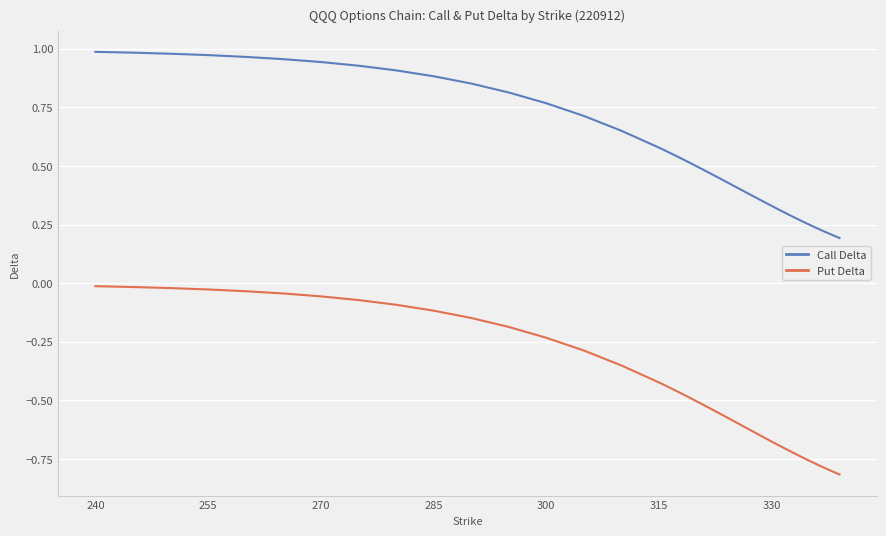

Which series has the largest total across all categories?

Call Delta